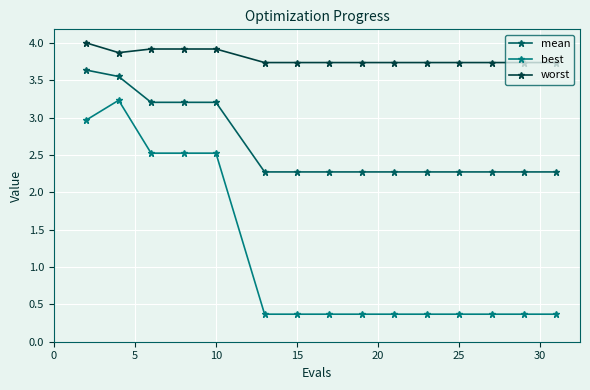

What is the value of the mean point at the 8th from the left?

2.3